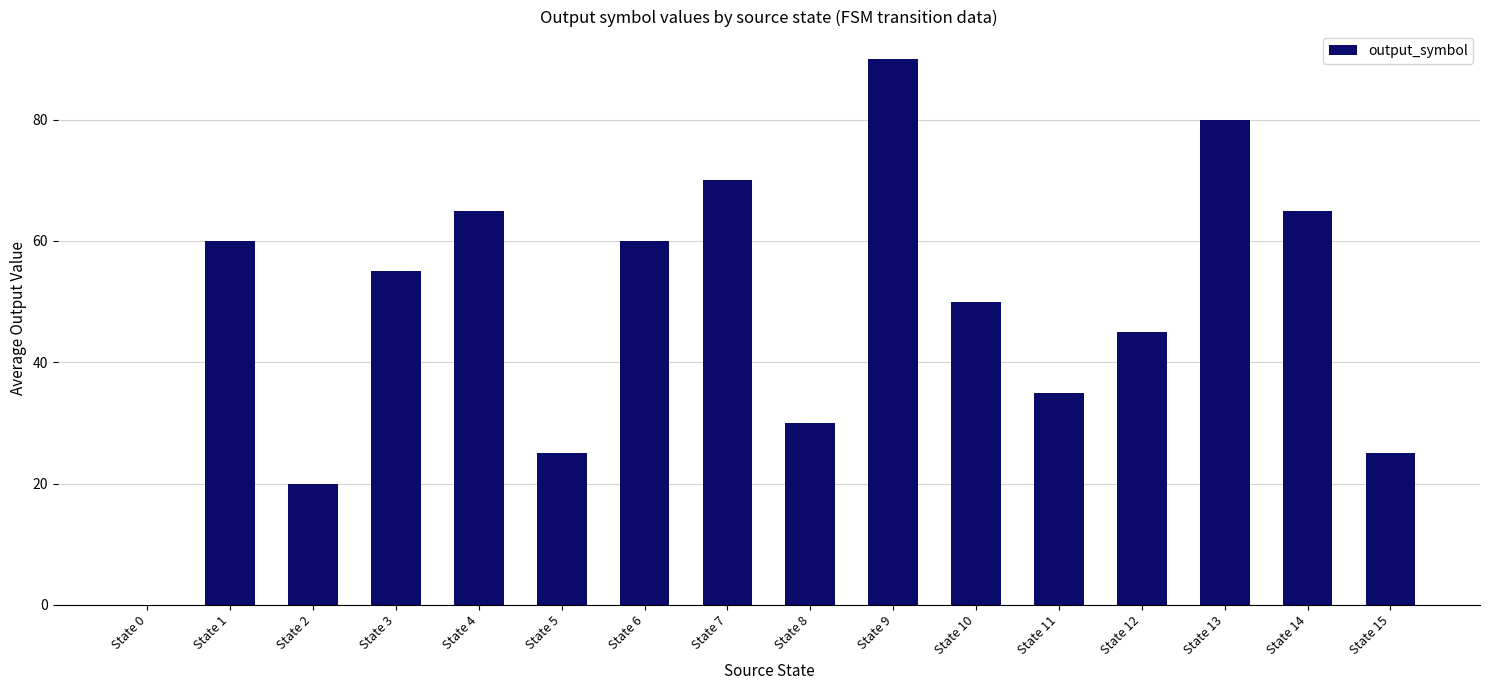

What is the sum of all values?

775